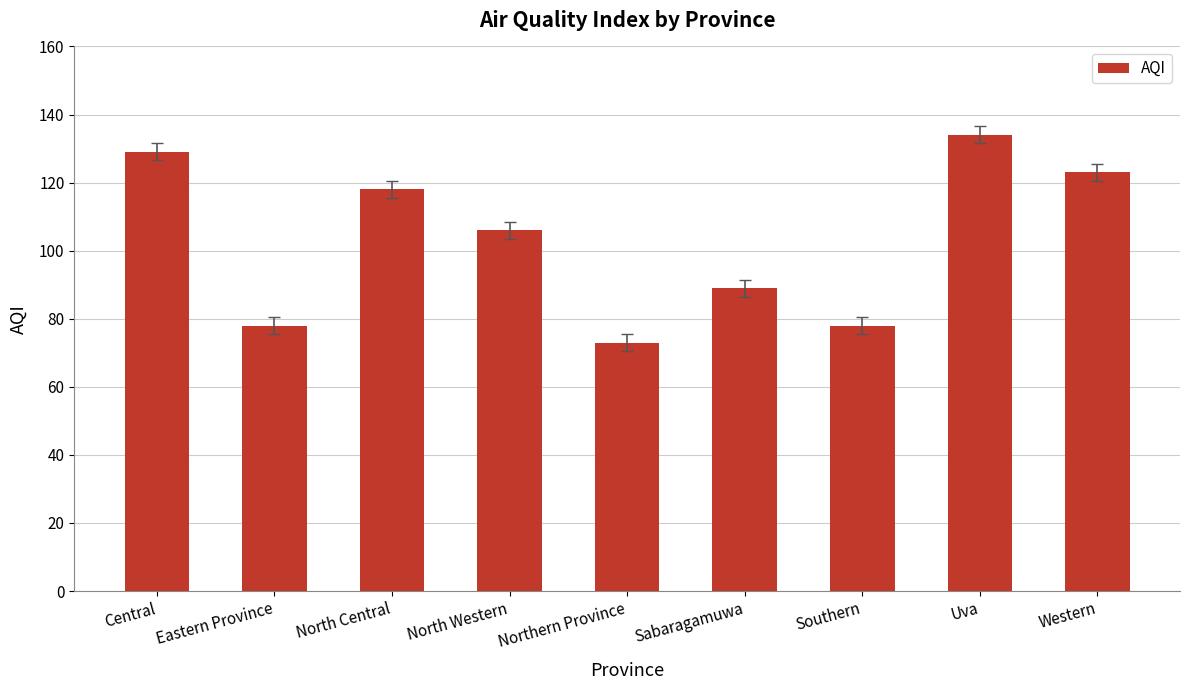

What is the minimum value shown in the chart?

73